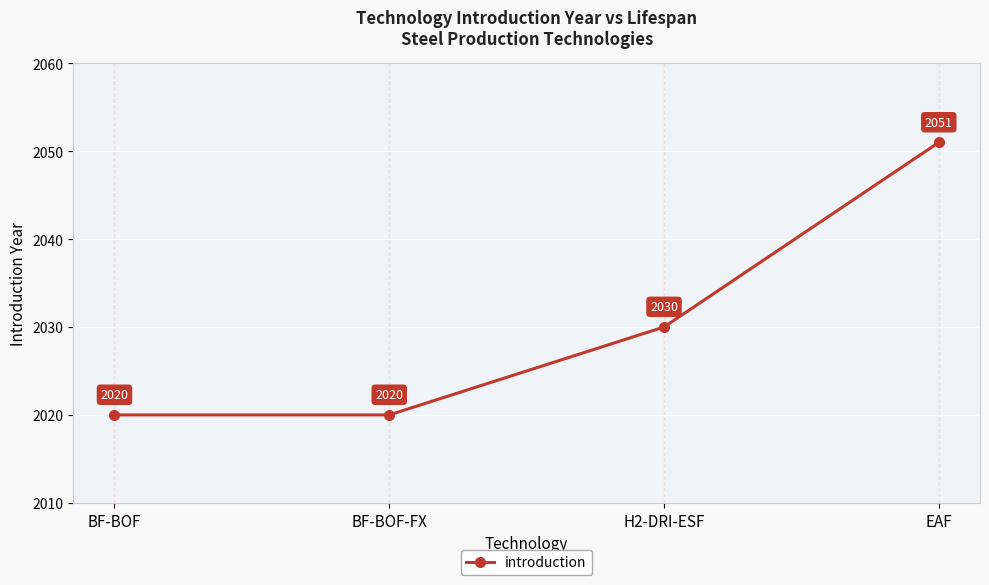

What is the difference between the maximum and second lowest values?

31